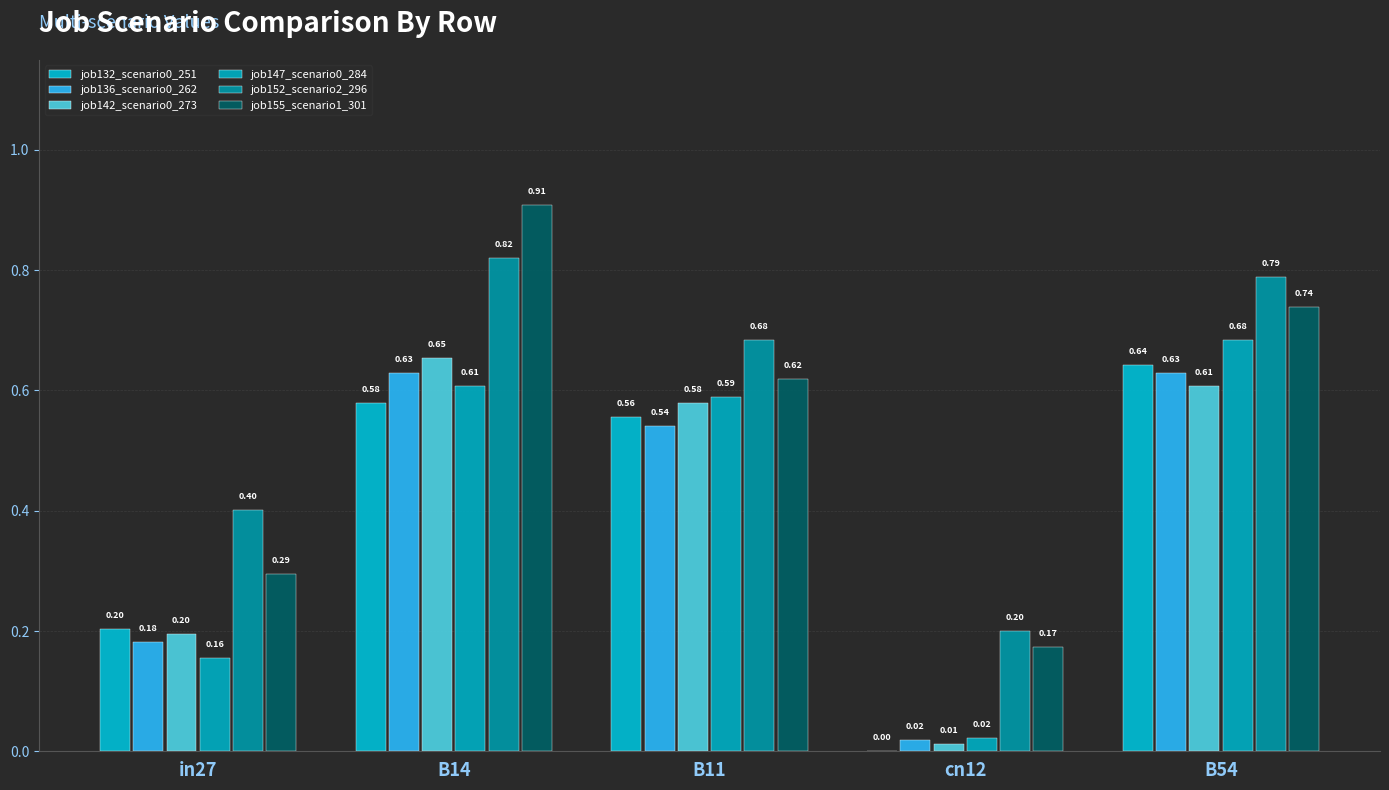

How many data points does each series have?

5